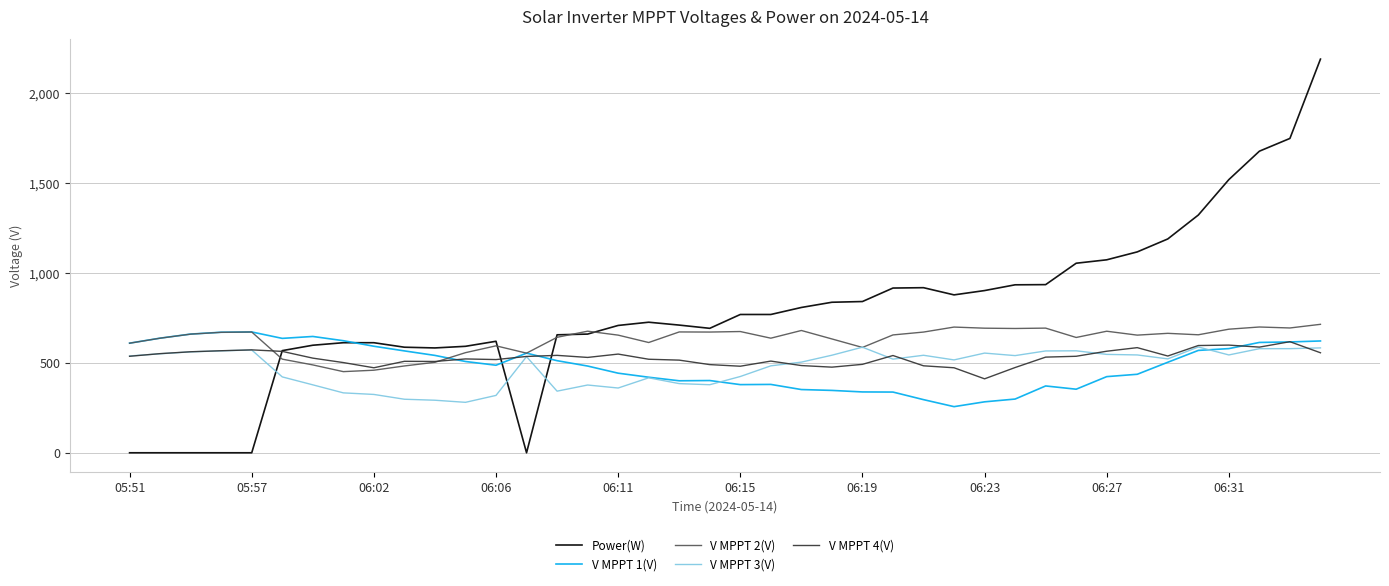

What is the maximum value shown in the chart?

2189.0